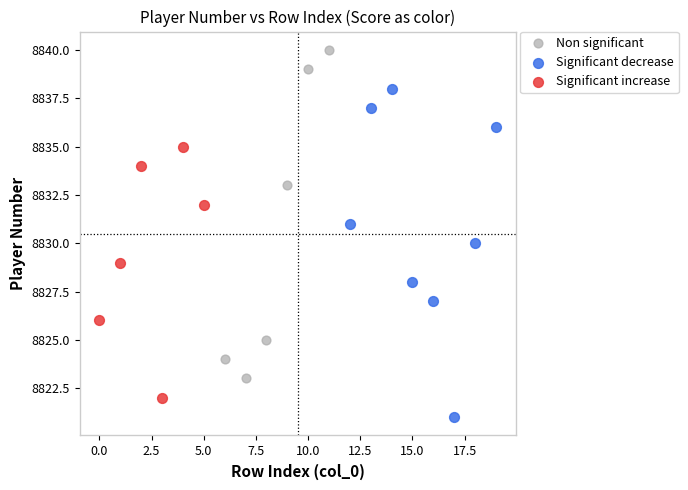

Which series reaches the maximum Y coordinate?

Non significant